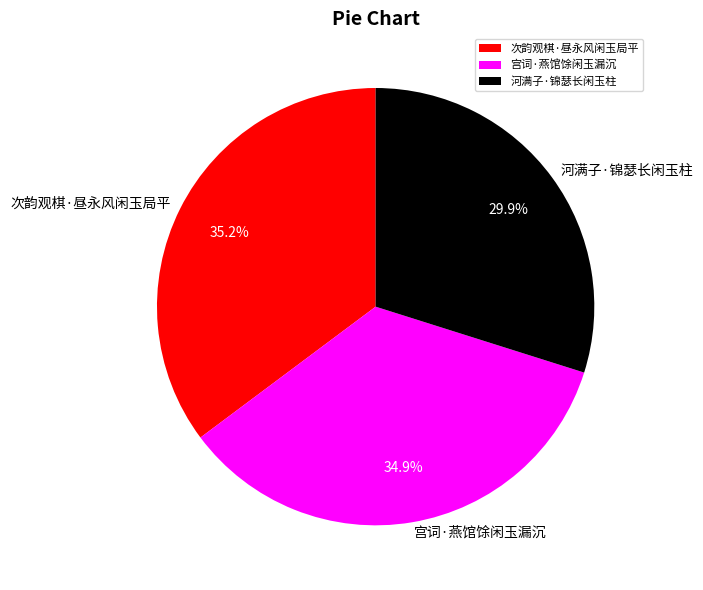

Approximately how many times larger is the value at 次韵观棋·昼永风闲玉局平 compared to 宫词·燕馆馀闲玉漏沉?

1.0